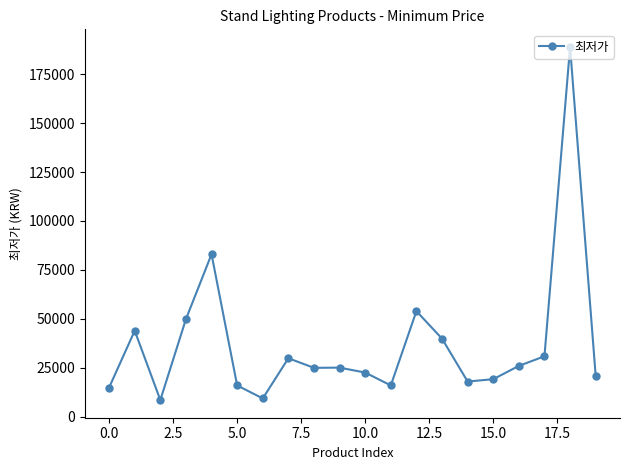

What is the maximum value shown in the chart?

189000